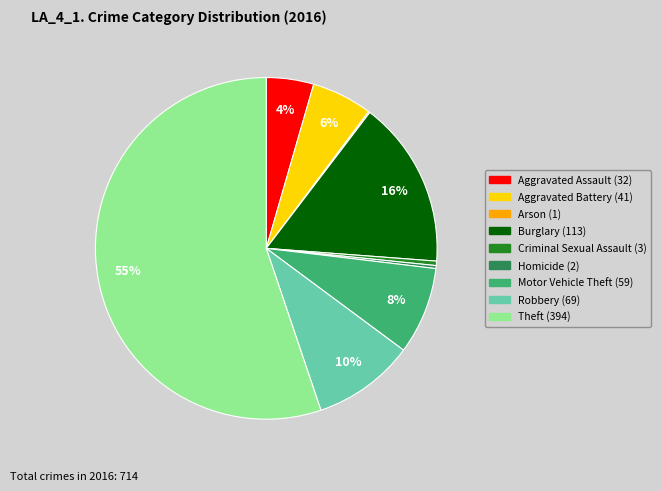

To the nearest percent, what is the combined percentage of Burglary and Motor Vehicle Theft?

24%